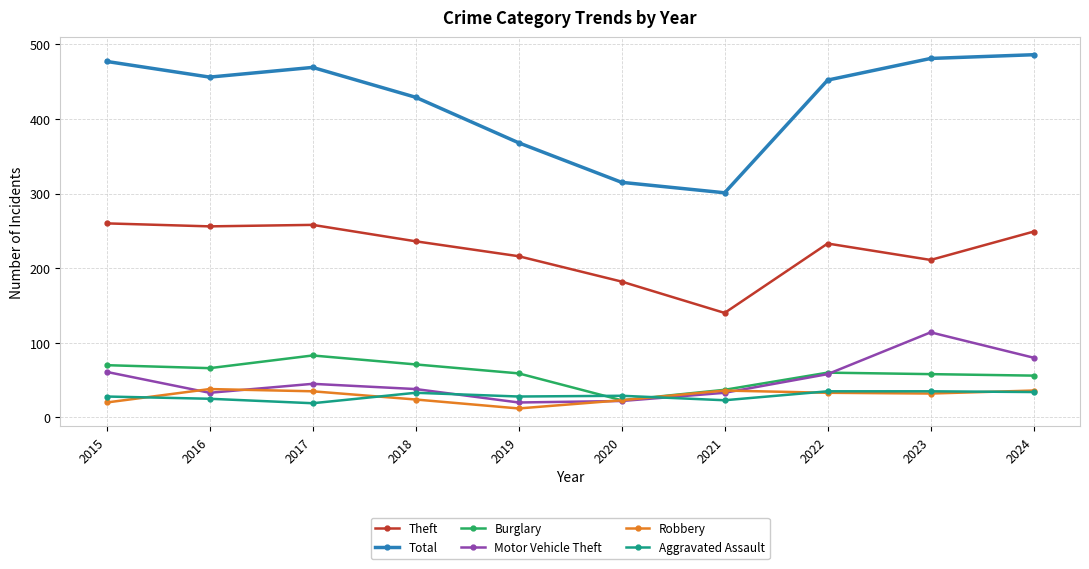

Count the number of data series in this chart.

6